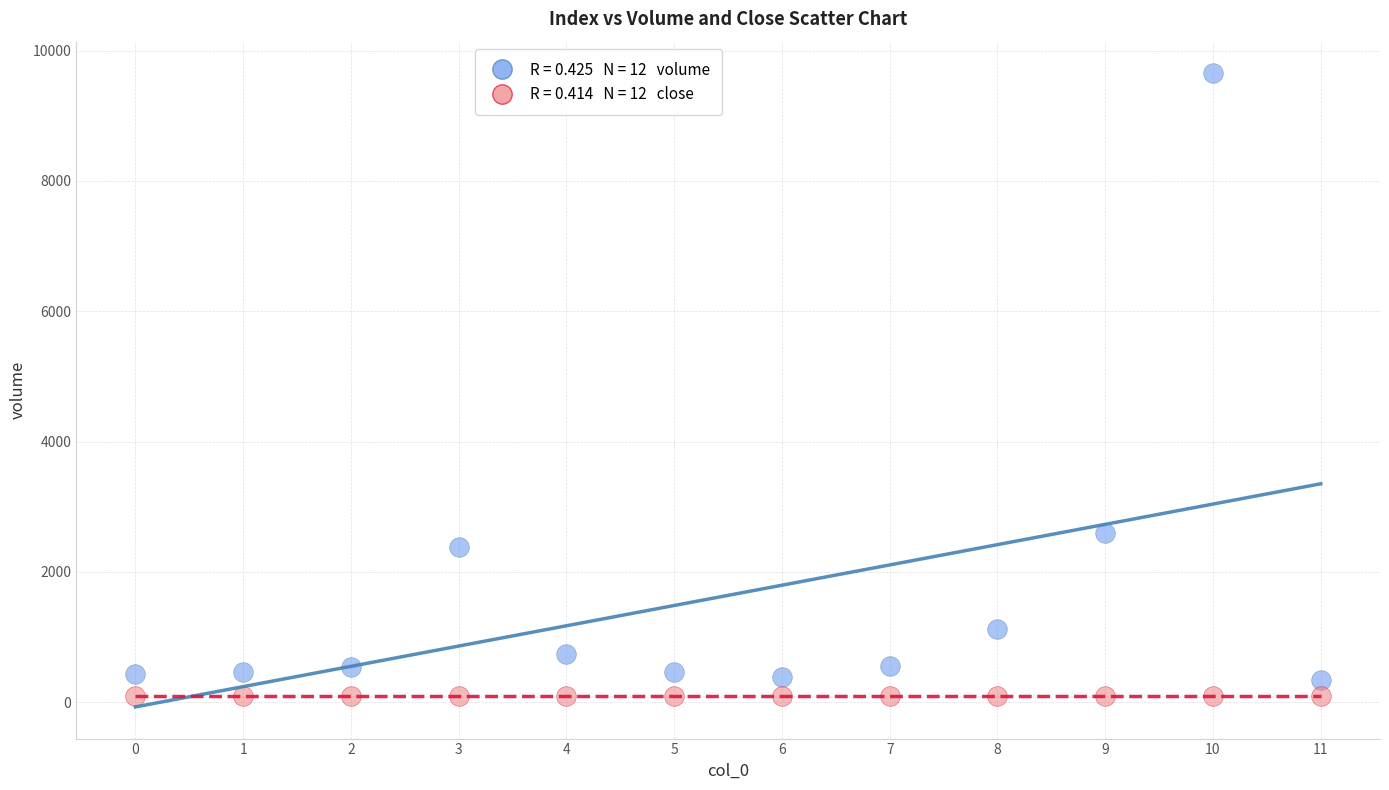

Across all series, what Y value is closest to 4873?

2591.5